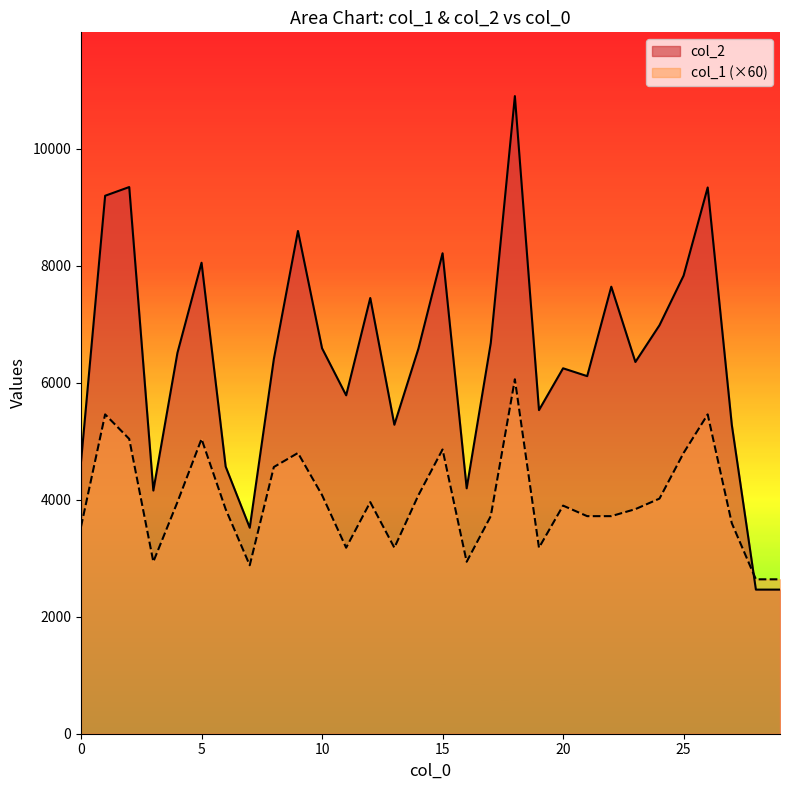

How many times do col_2 and col_1 cross each other?

1